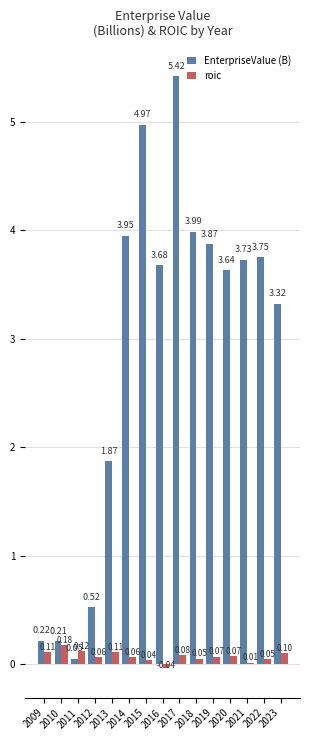

What is the sum of all roic values?

1.1